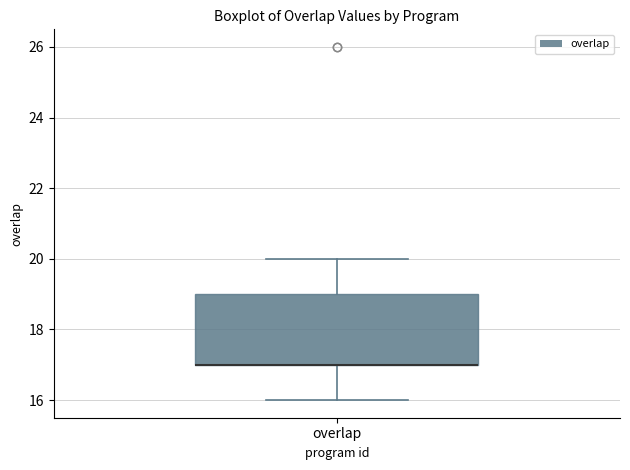

Transcribe this box plot: give where the median line is, the range the box spans, and where the two whiskers end, as read against the y-axis. The values are not printed on the chart, so give them approximately, as read against the axis.

median 17 (drawn on the box's lower edge), box 17 to 19, whiskers 16 to 20